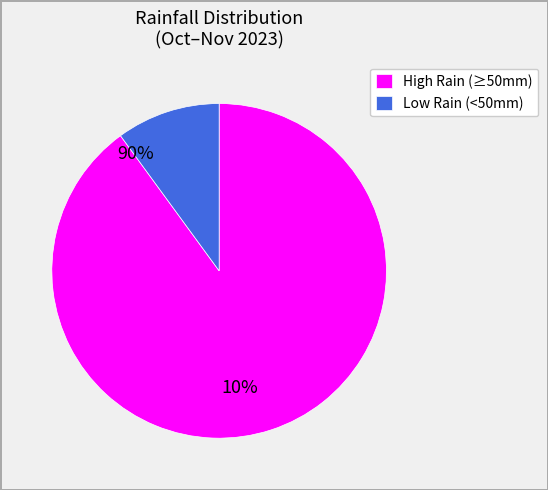

True or false: Low Rain (<50mm) accounts for 10% of the total.

True